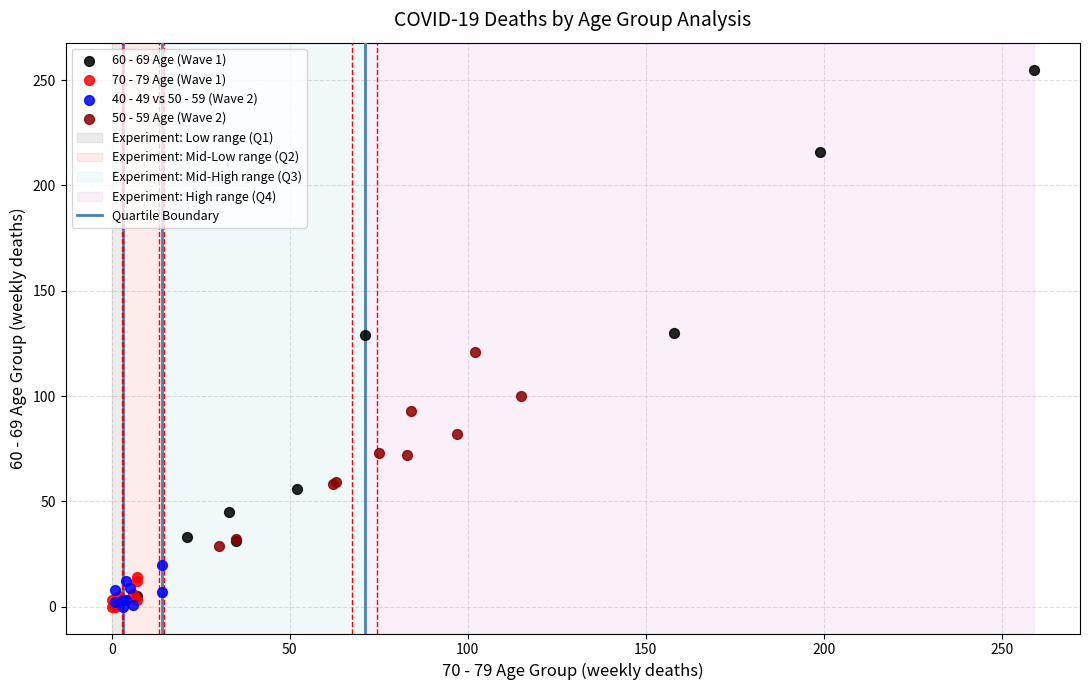

Which series reaches the maximum Y coordinate?

60 - 69 Age (Wave 1)